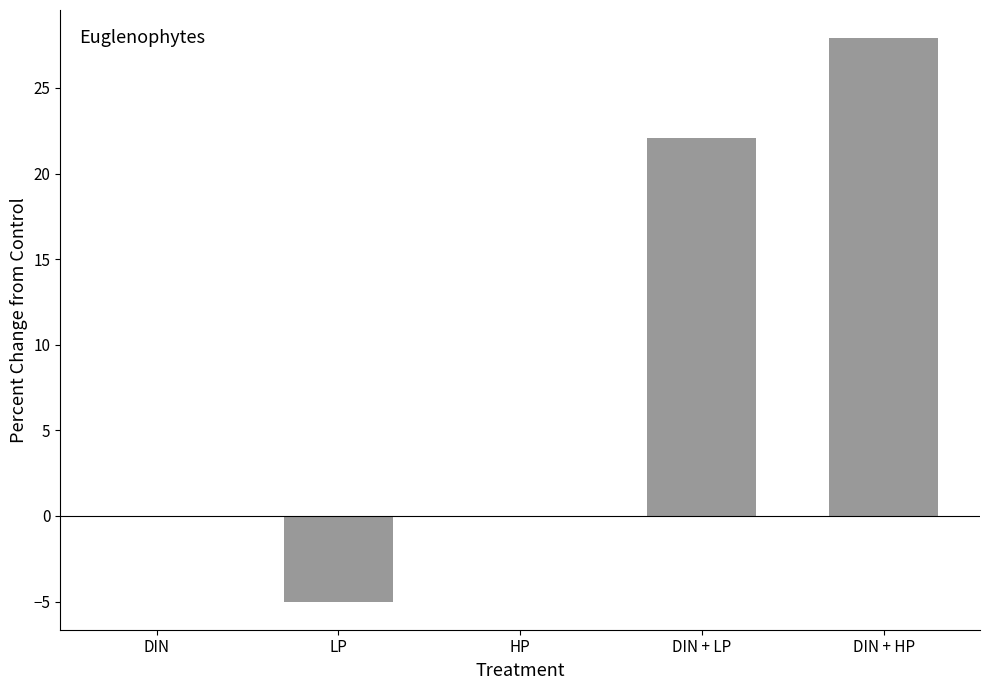

Reading left to right, extract all data points from this chart.

0.0	-5.0	0.0	22.1	27.9